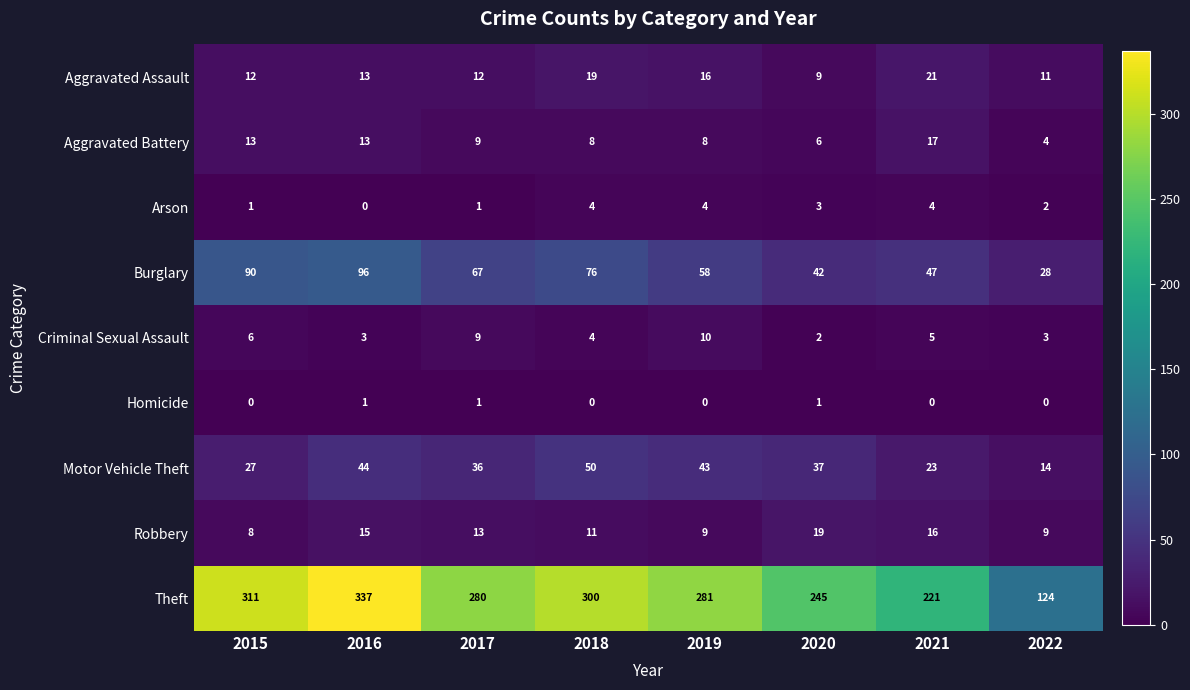

True or false: Theft has a value of 155 at 2017.

False